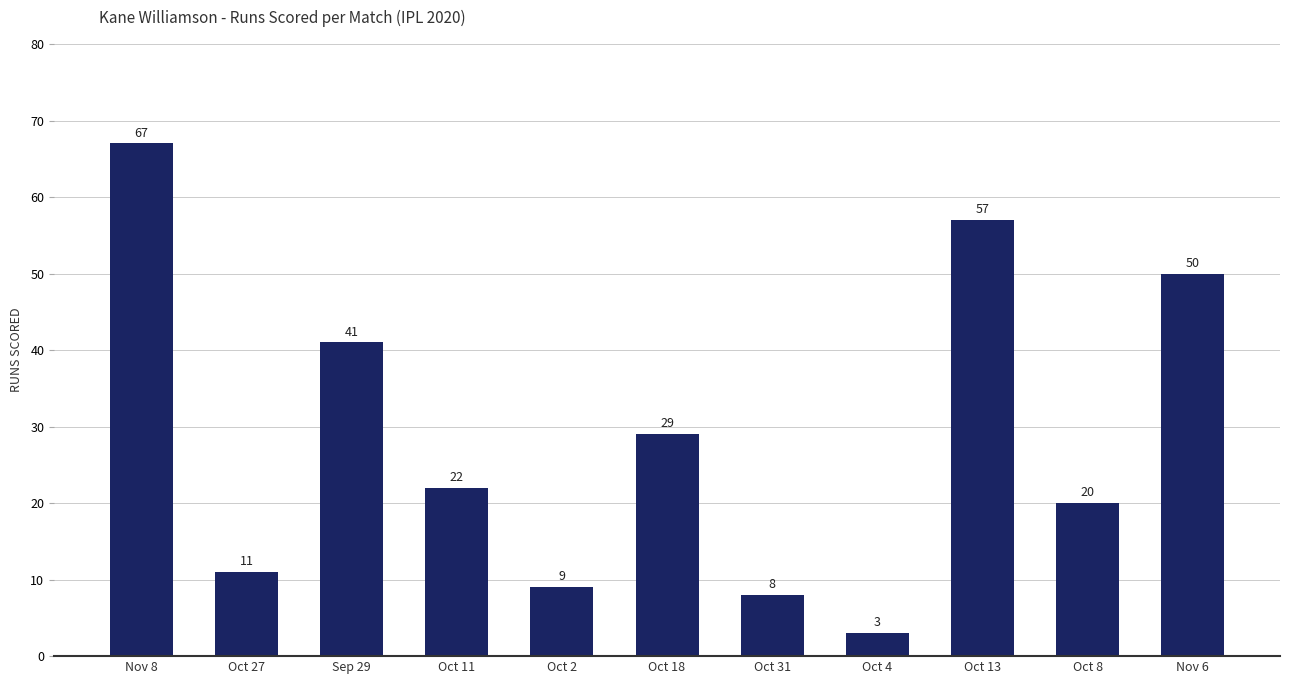

Rank the categories by value from highest to lowest.

Nov 8, Oct 13, Nov 6, Sep 29, Oct 18, Oct 11, Oct 8, Oct 27, Oct 2, Oct 31, Oct 4